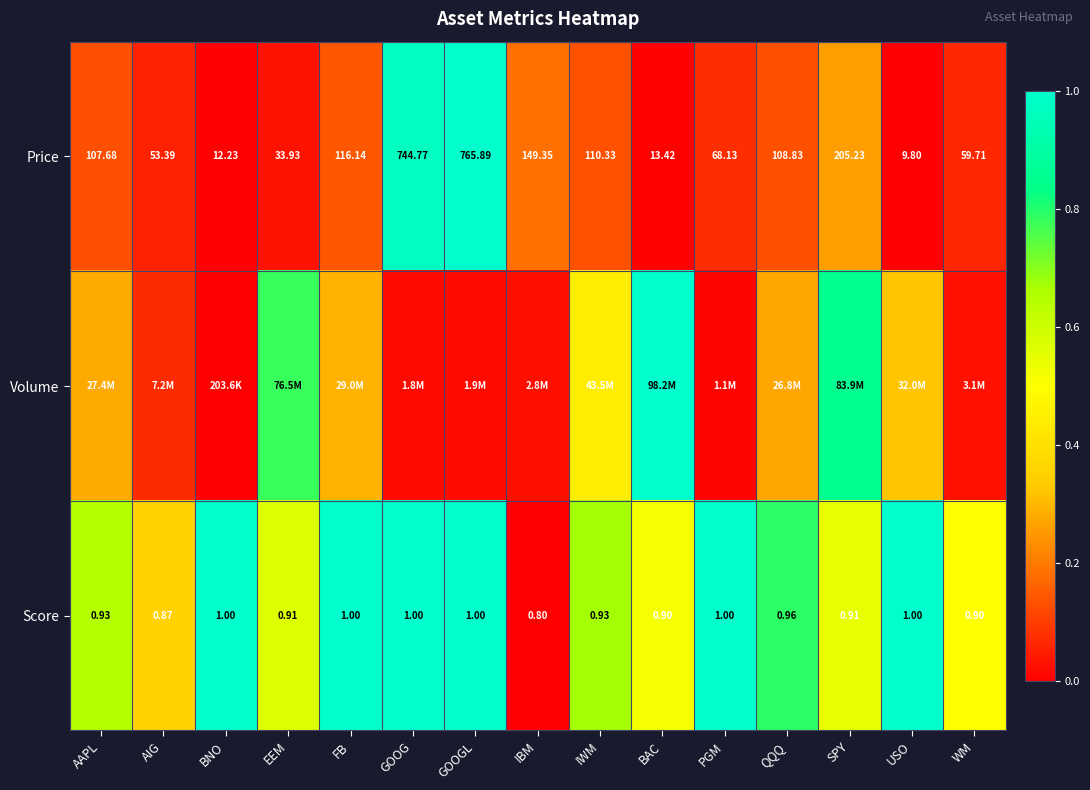

At which label is Score closest to 0?

IBM